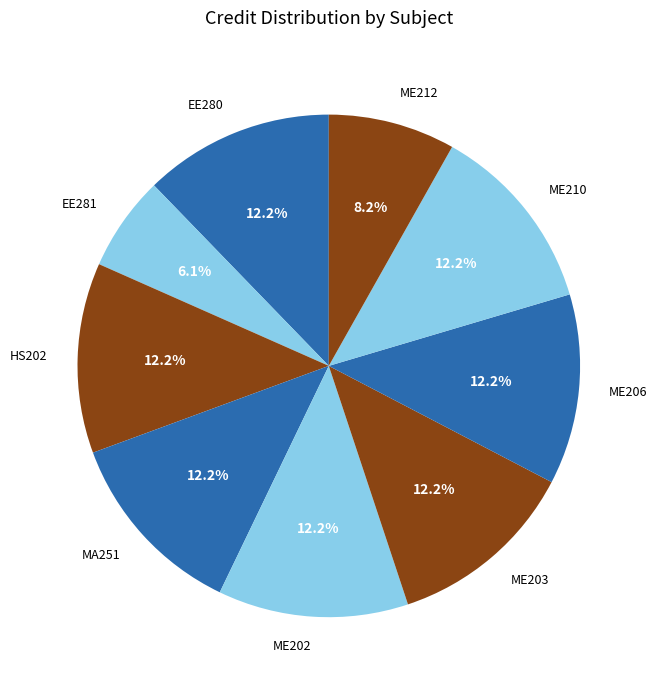

How many slices are in this pie chart?

9